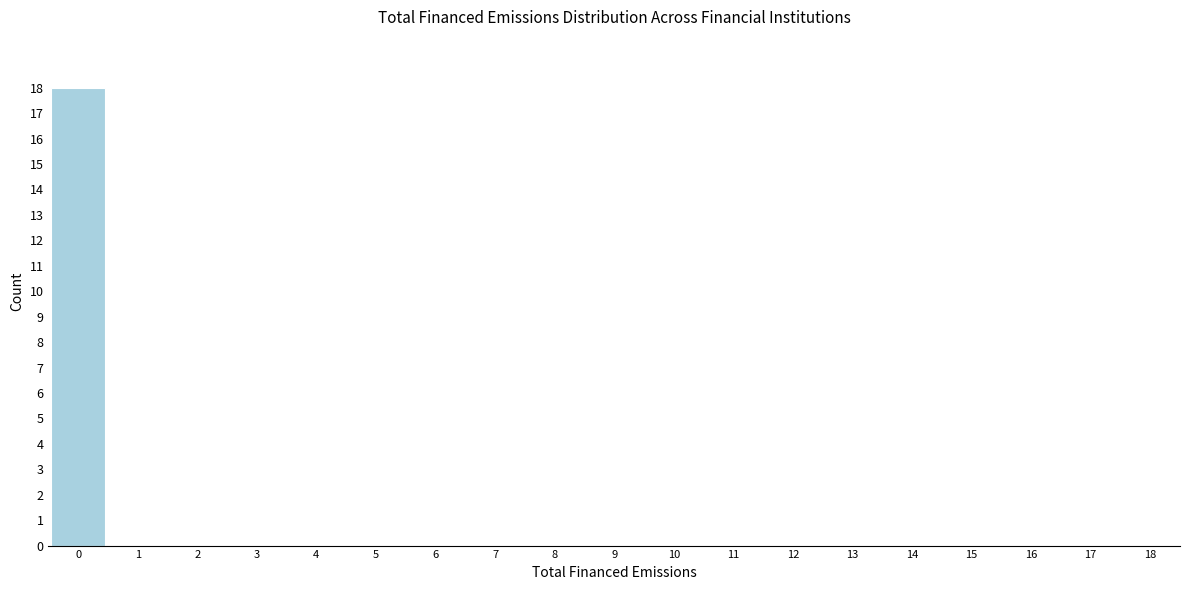

Reading left to right, what are all the values shown in this chart?

0=18	1=0	2=0	3=0	4=0	5=0	6=0	7=0	8=0	9=0	10=0	11=0	12=0	13=0	14=0	15=0	16=0	17=0